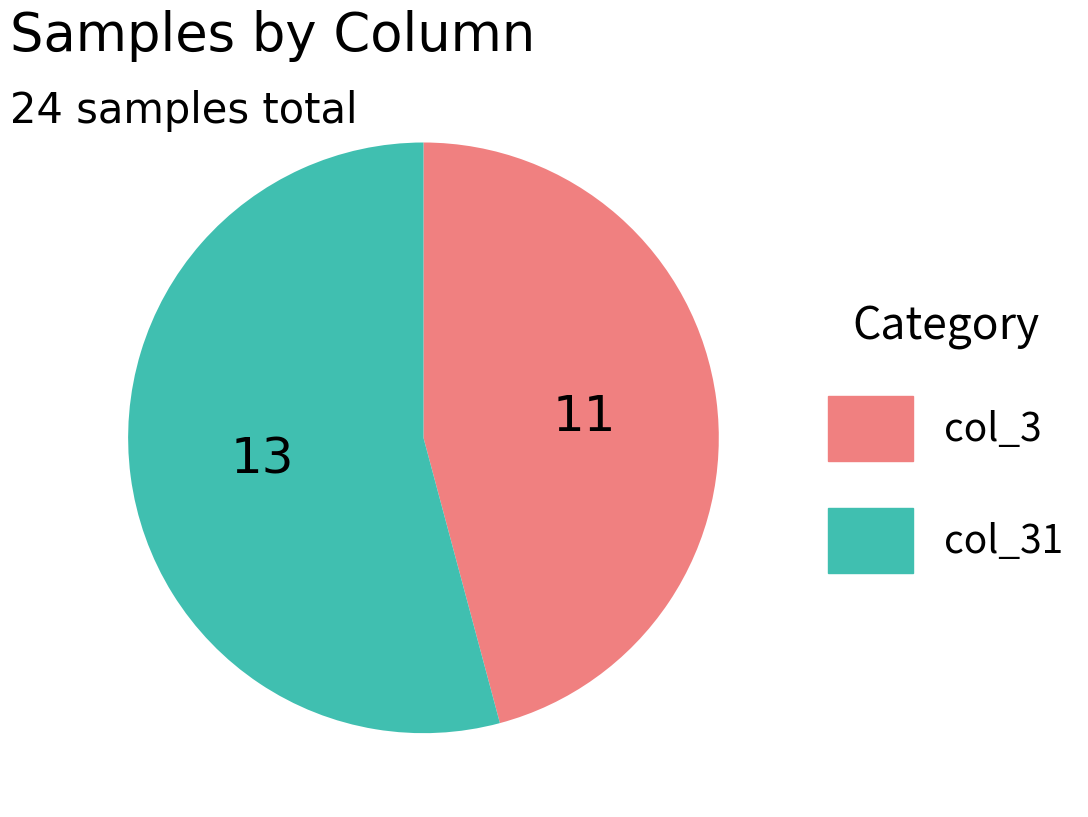

Does any single category account for the majority?

Yes